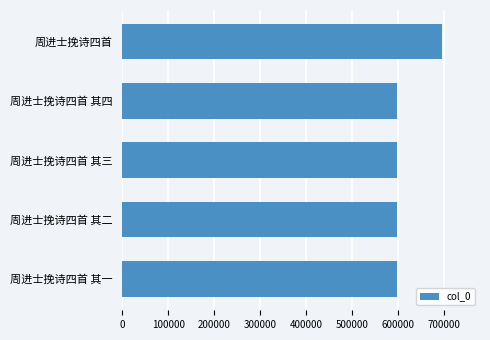

What is the difference between the maximum and minimum values?

97343